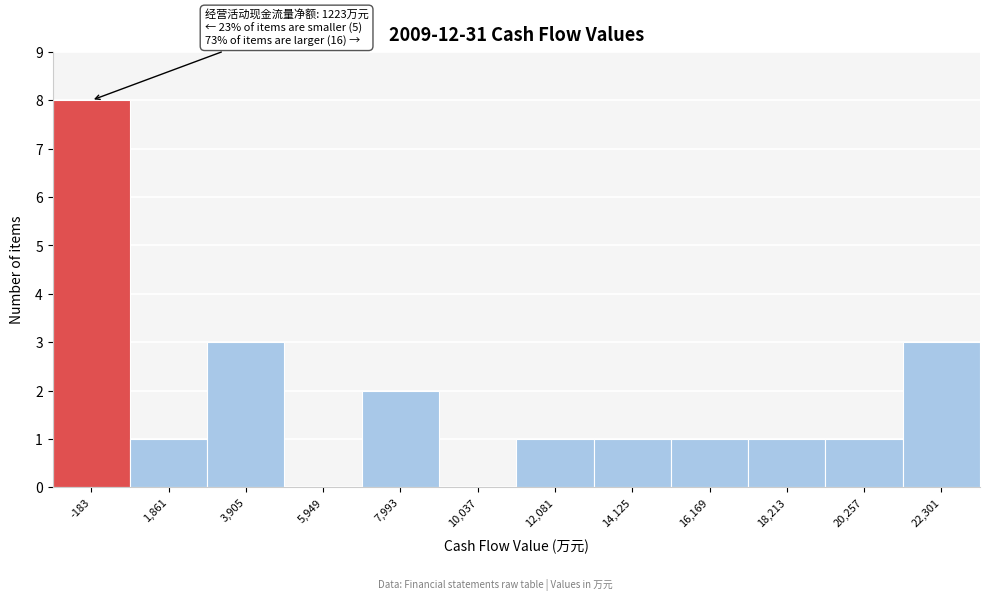

Reading left to right, what are all the values shown in this chart?

-183=8	1,861=1	3,905=3	5,949=0	7,993=2	10,037=0	12,081=1	14,125=1	16,169=1	18,213=1	20,257=1	22,301=3